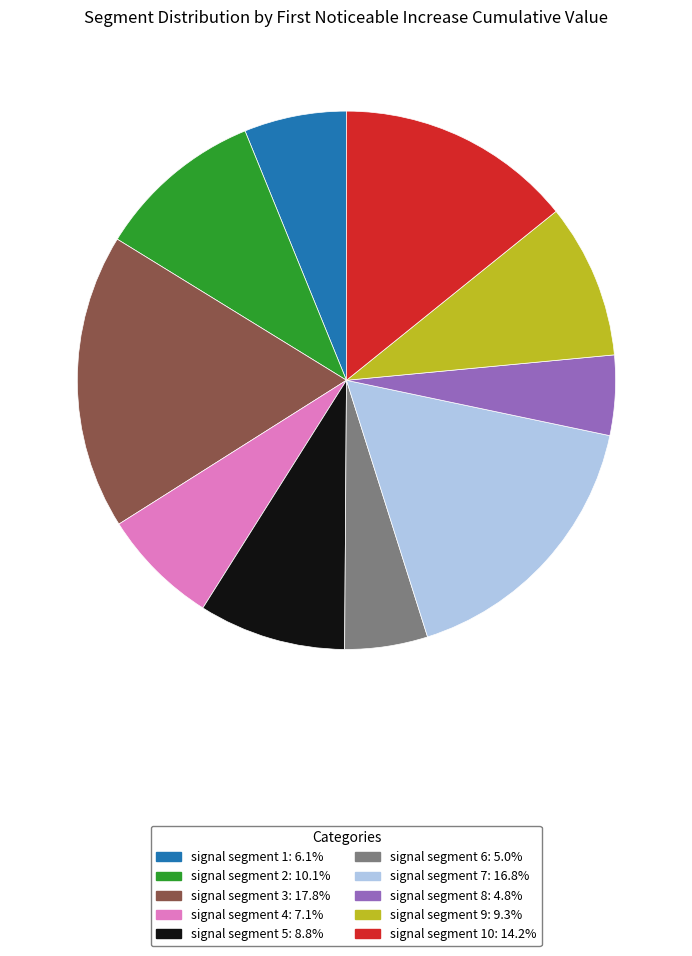

Is there any slice that represents more than half of the pie?

No